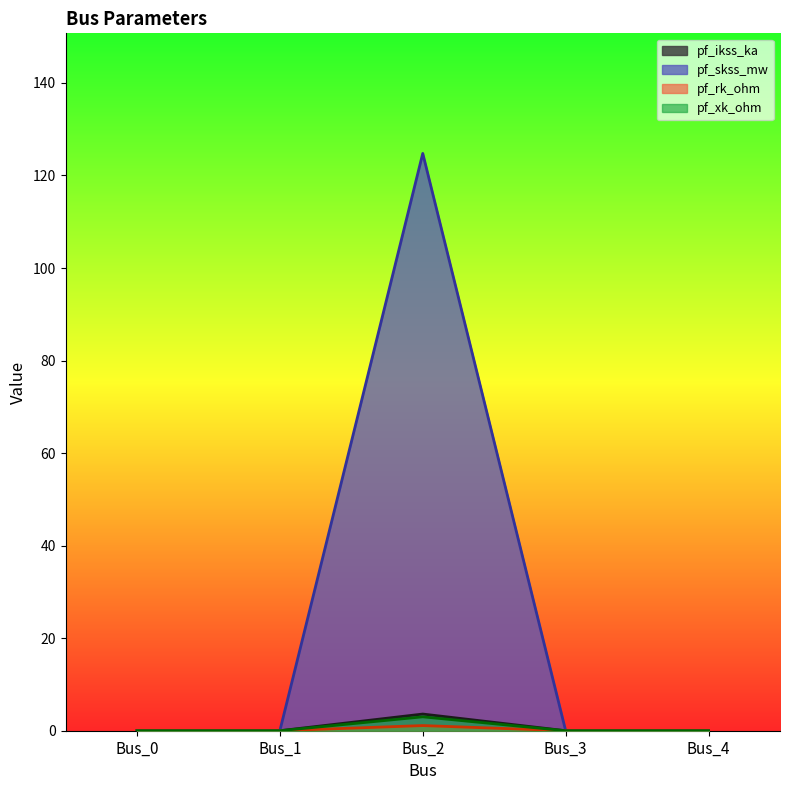

What is the average value of the pf_rk_ohm series?

0.2